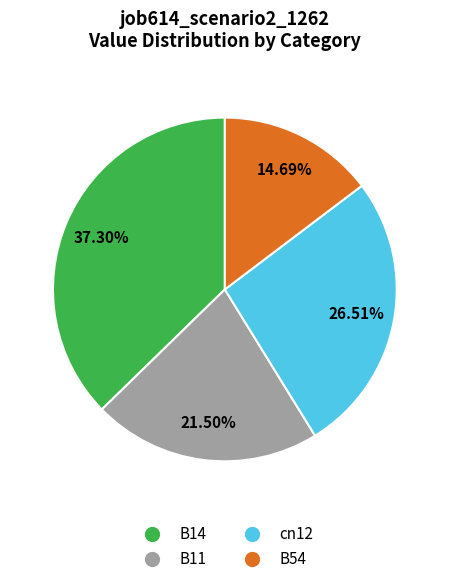

Is there a majority slice in this chart?

No